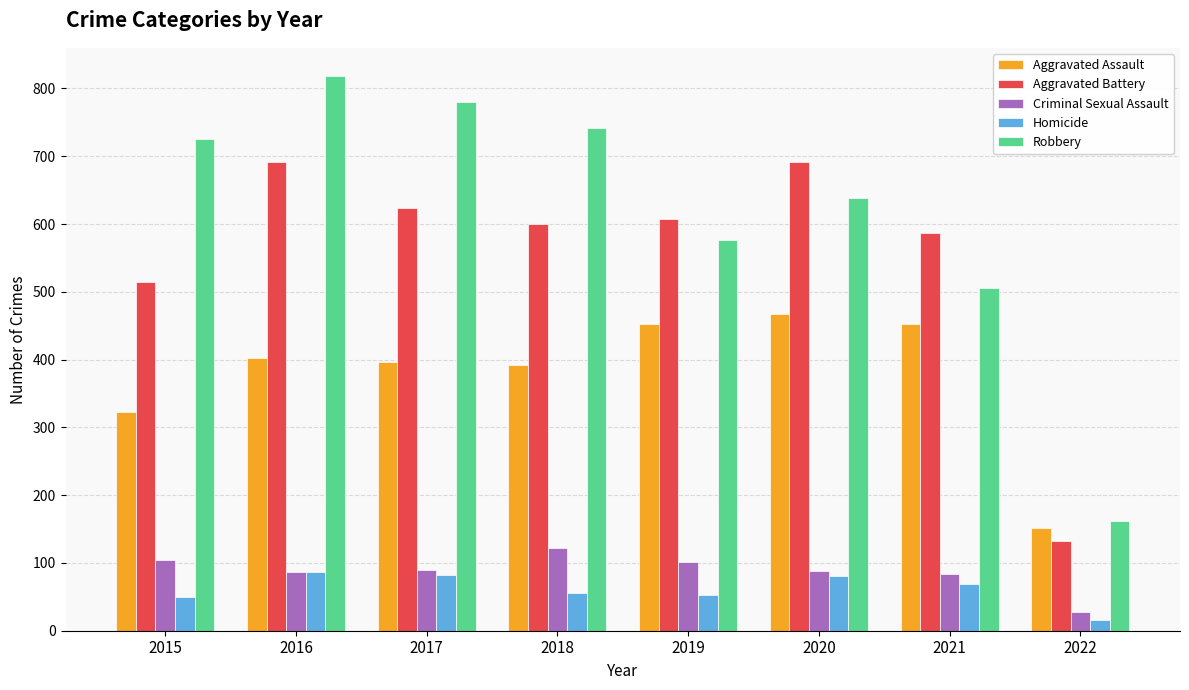

What is the sum of the Aggravated Battery values at 2020 and 2021?

1278